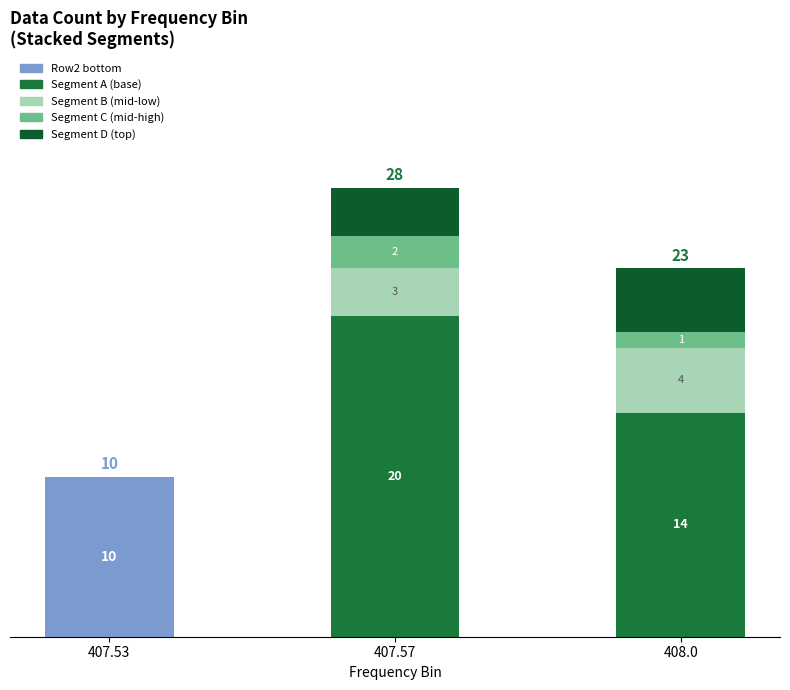

Count the Segment D (top) values in the range 3 to 4.

2